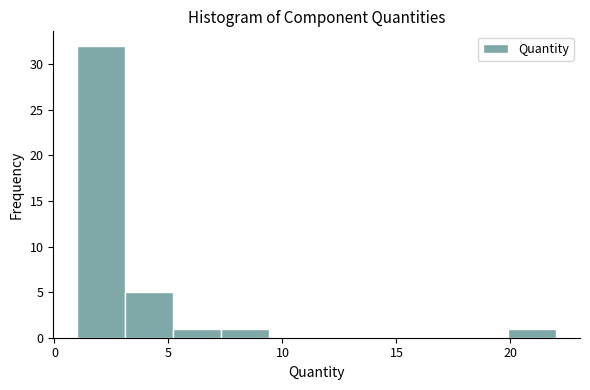

What is the height of the bar covering 19.9 to 22.0 on the x-axis? Neither the bar edges nor the heights are printed on the chart, so give them approximately, as read against the axes.

1